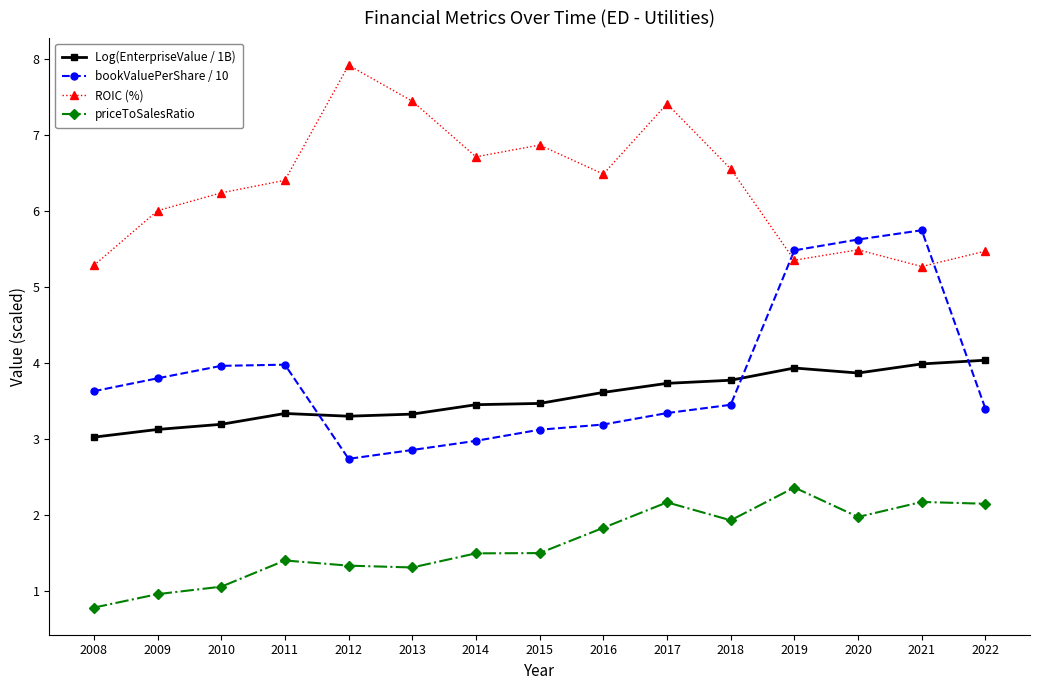

True or false: bookValuePerShare / 10 and priceToSalesRatio intersect in this chart.

False